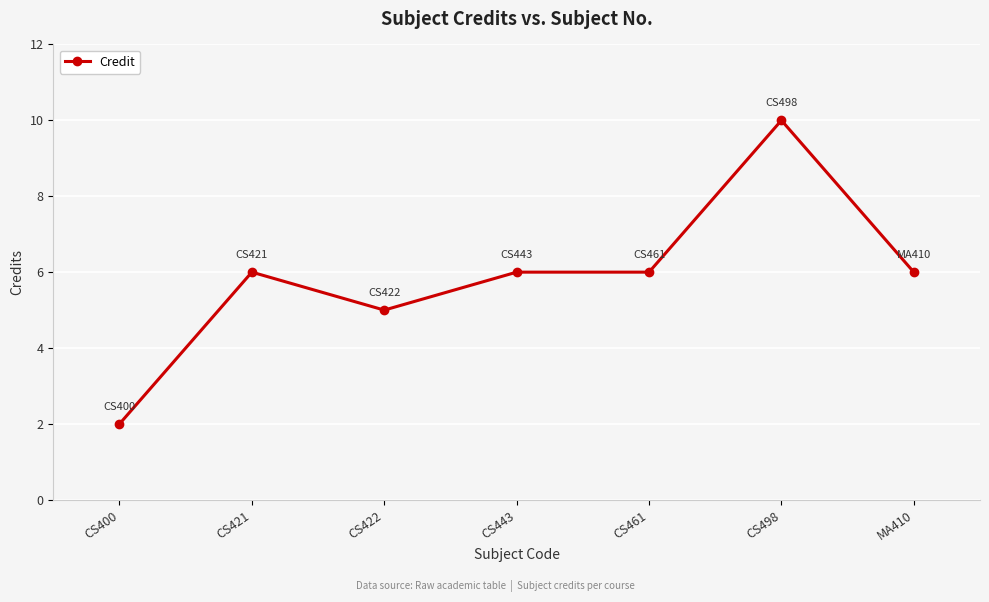

At which category does the data reach its first local peak?

CS421